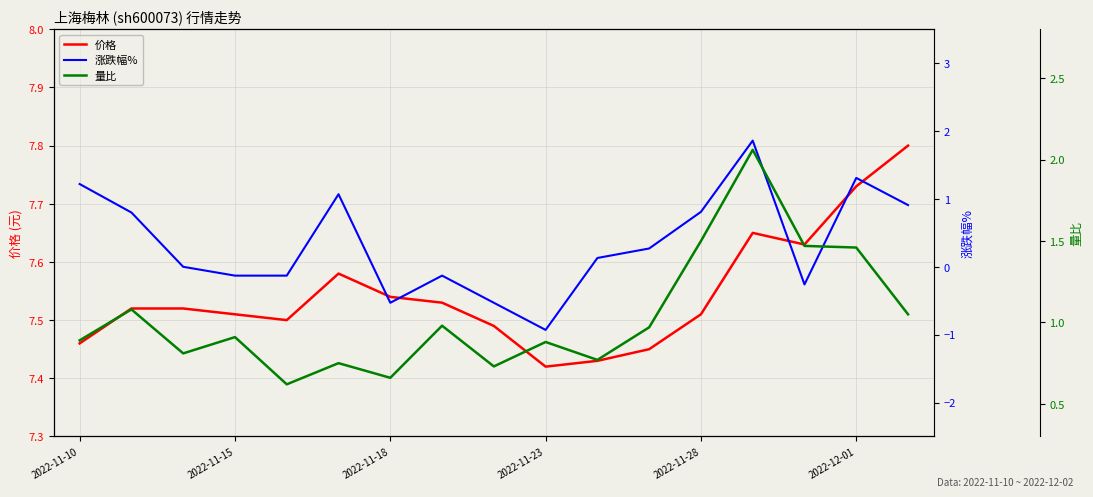

Read the 涨跌幅% value at 13.

1.9